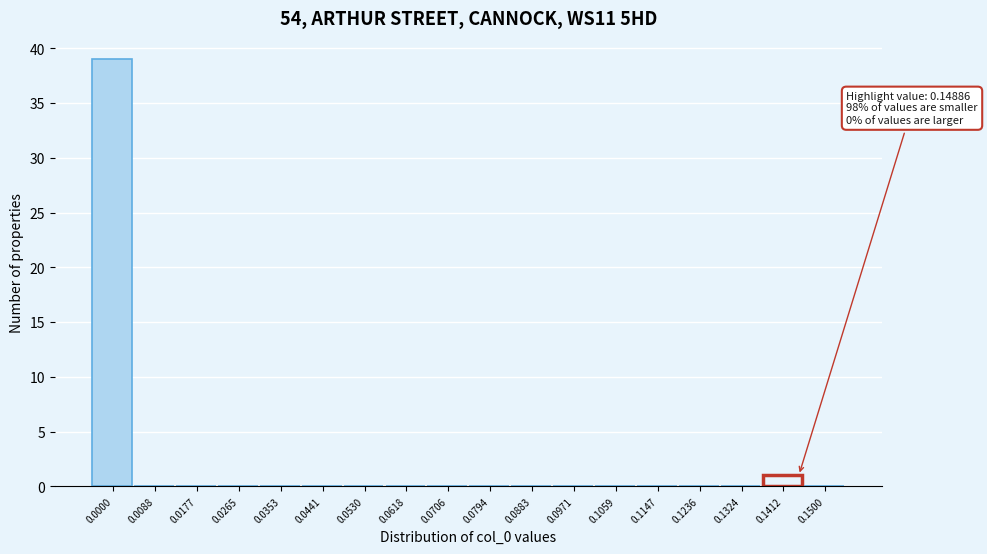

Reading left to right, list all the values displayed in this chart.

0.0000=39	0.0088=0	0.0177=0	0.0265=0	0.0353=0	0.0441=0	0.0530=0	0.0618=0	0.0706=0	0.0794=0	0.0883=0	0.0971=0	0.1059=0	0.1147=0	0.1236=0	0.1324=0	0.1412=1	0.1500=0